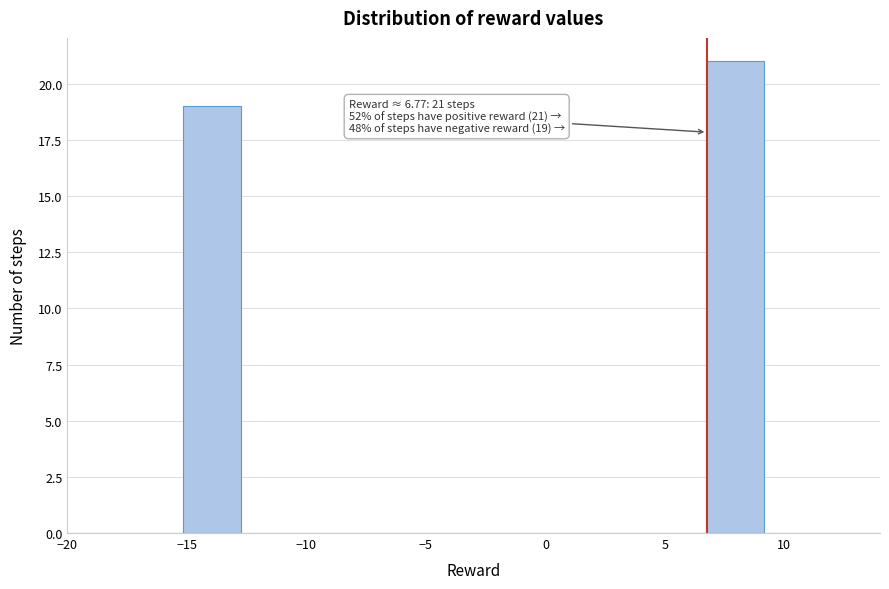

Which range on the x-axis has the tallest bar?

6.5 to 9.0